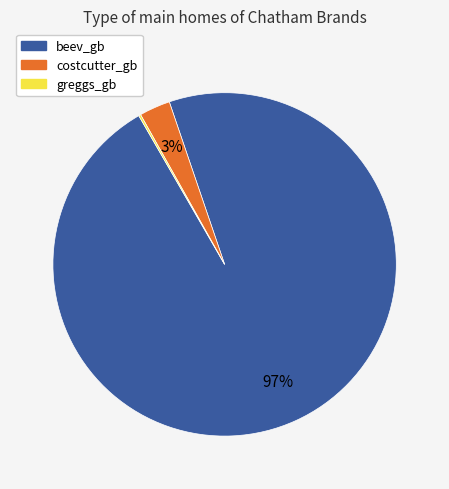

To the nearest percent, what is the average slice percentage?

33%